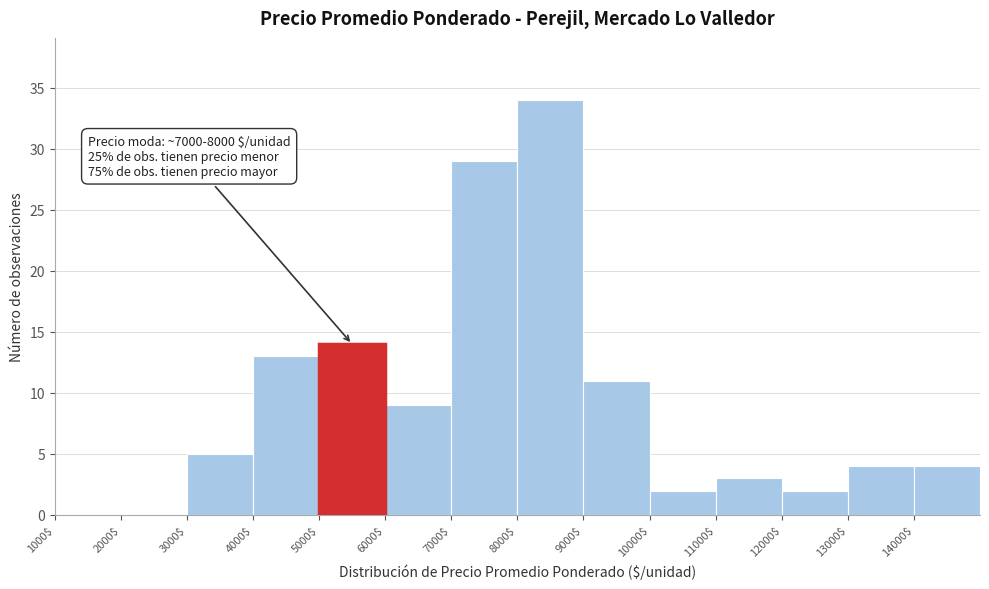

Over which range of the x-axis is the bar tallest?

8000 to 9000